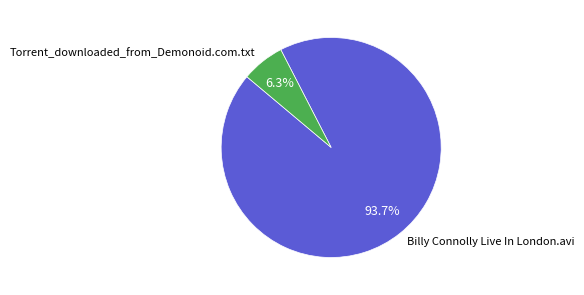

How many segments does this pie chart have?

2